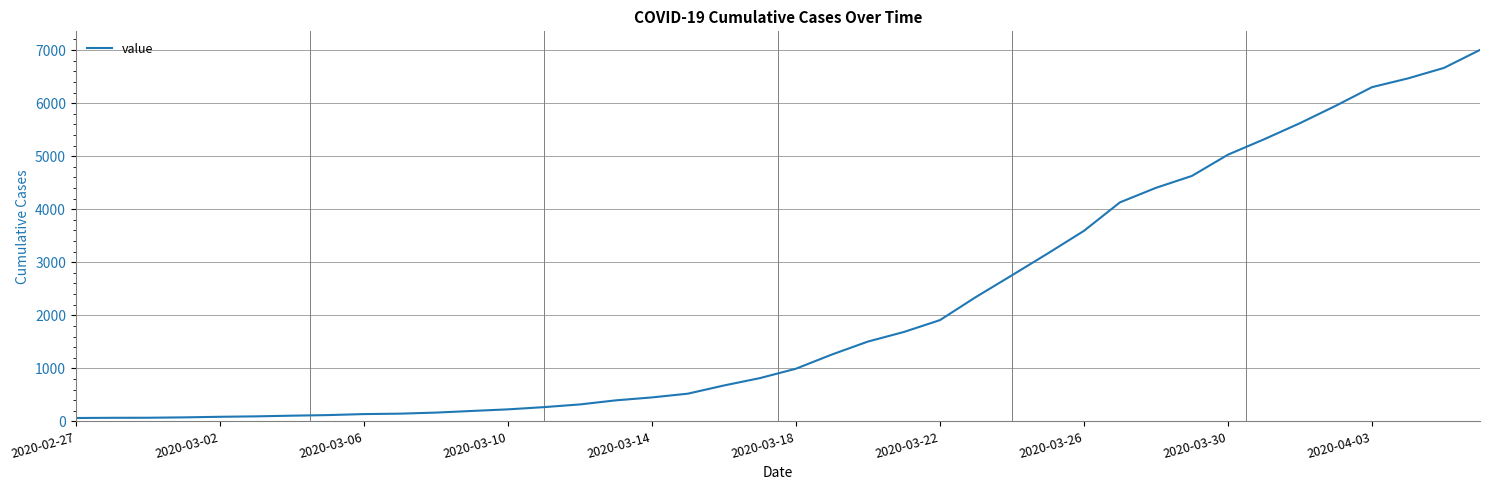

How many series are shown in this chart?

1